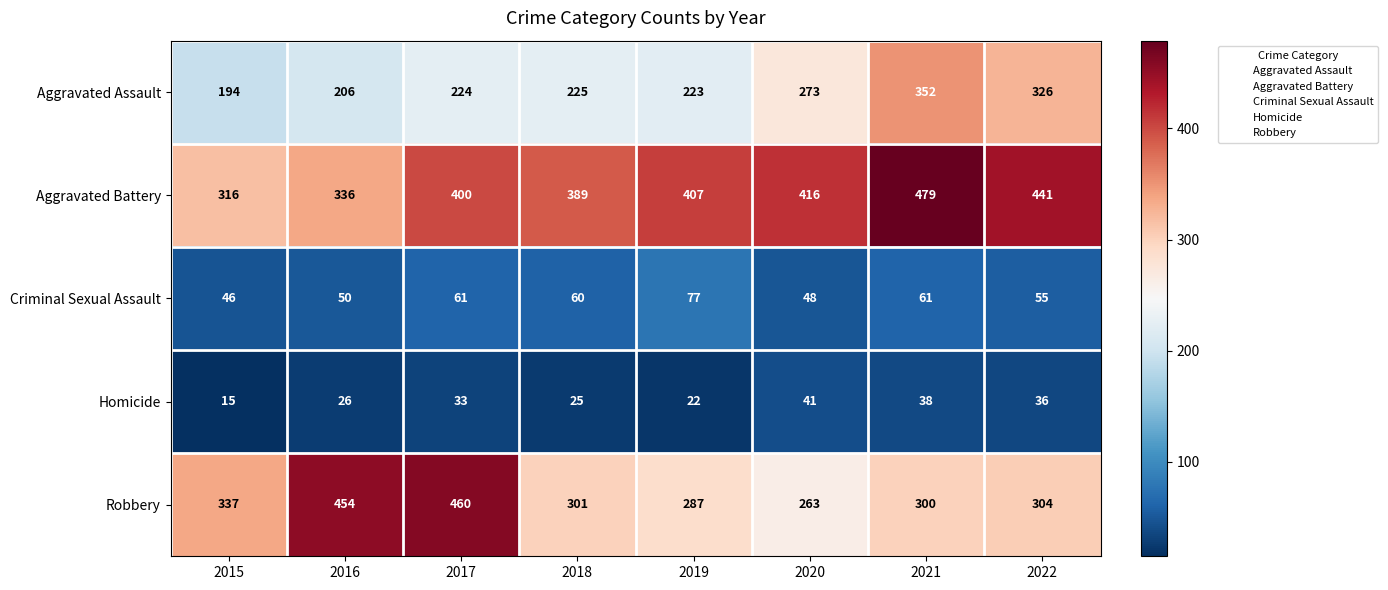

Which series has the widest spread of values?

Robbery